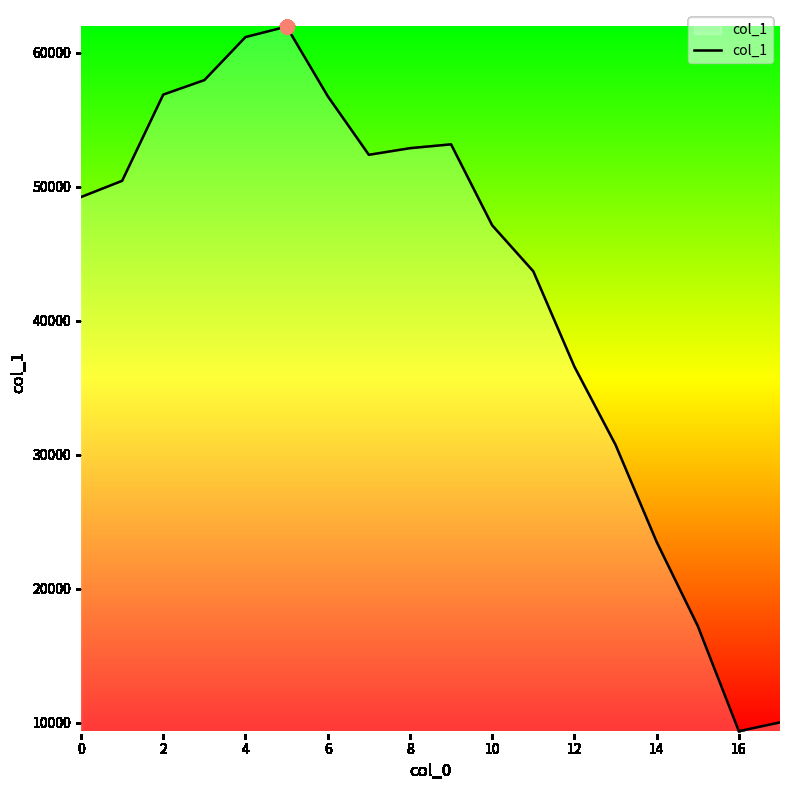

What is the greatest value displayed?

61953